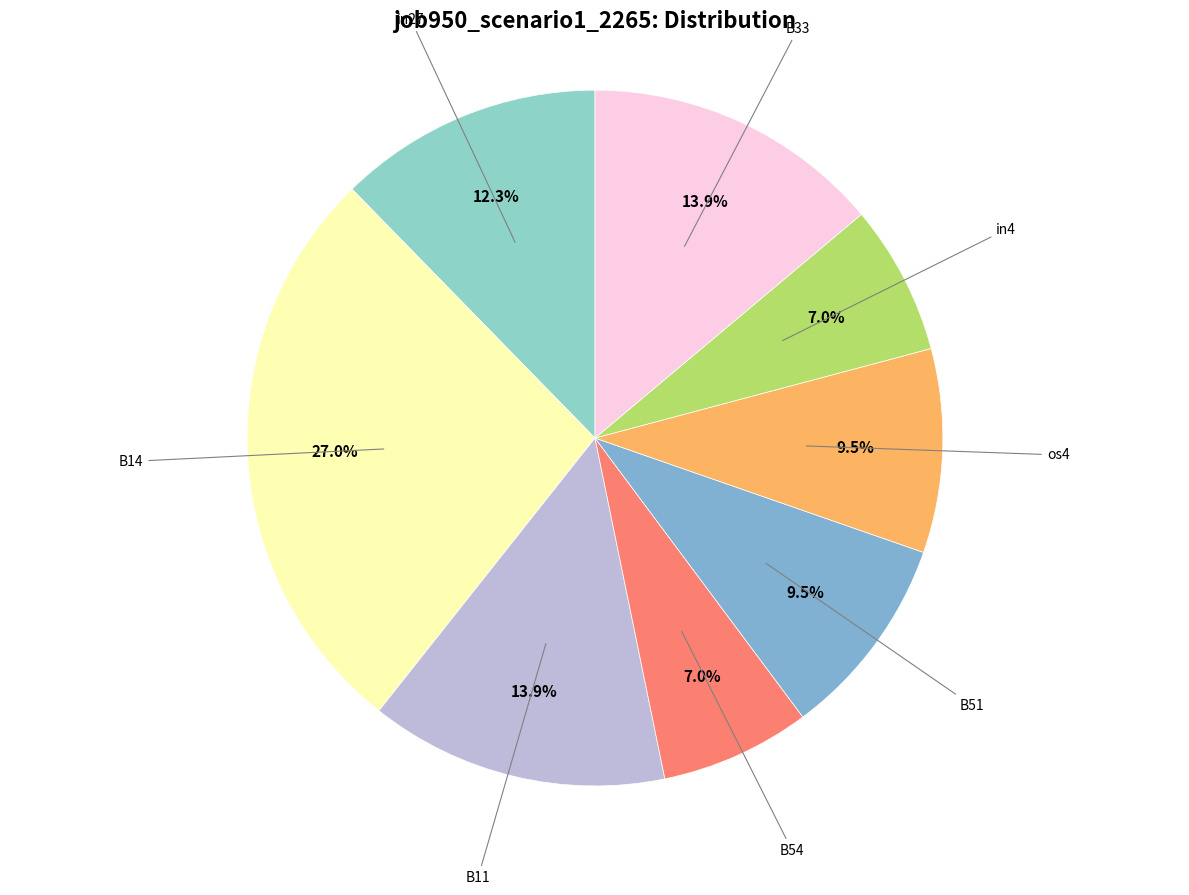

Which category has the biggest portion of the pie?

B14